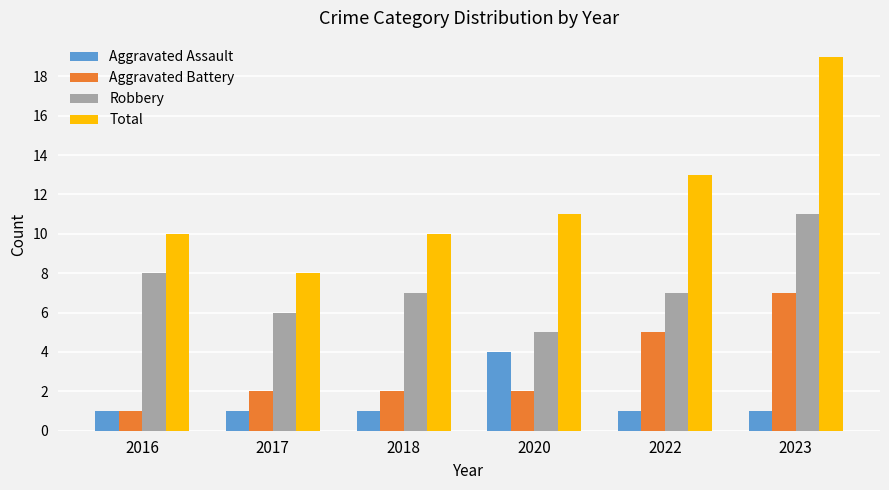

How many series are shown in this chart?

4